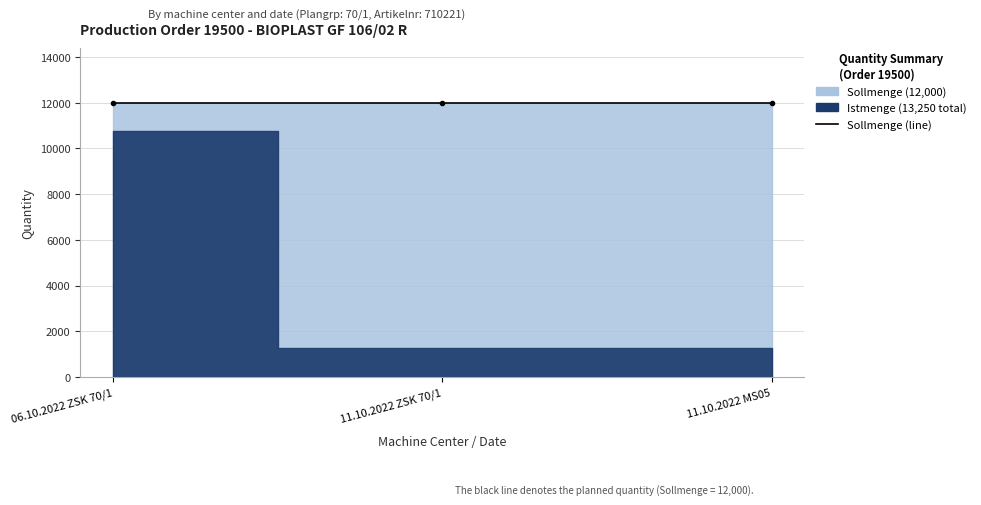

At how many categories does at least one series exceed 10988?

3